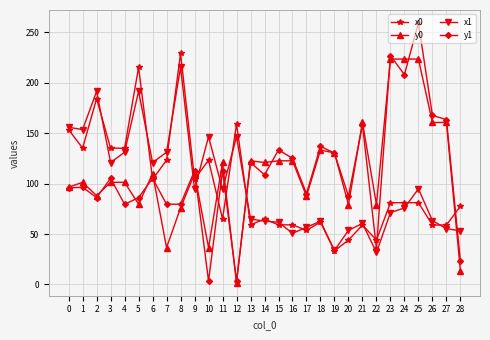

At which category does the chart reach its peak across all series?

25